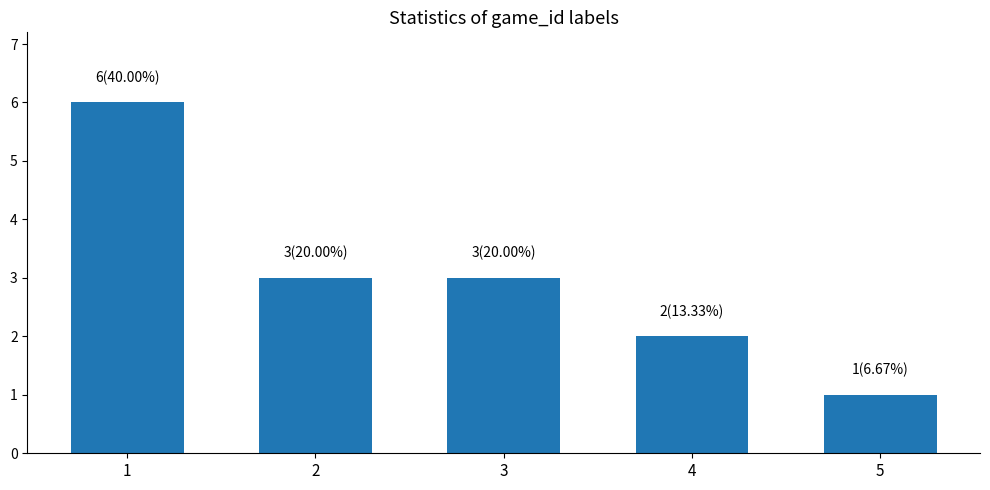

Between 1 and 2, which is larger?

1